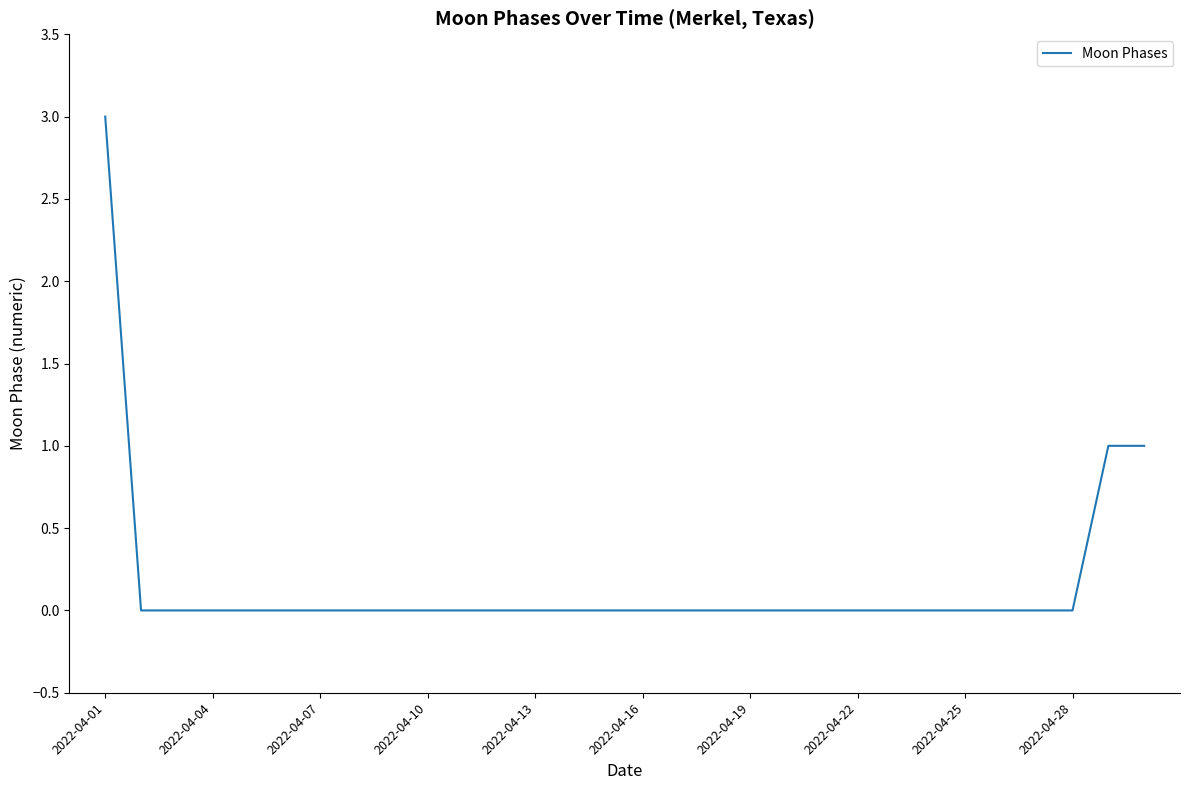

Does the chart have visible grid lines?

No